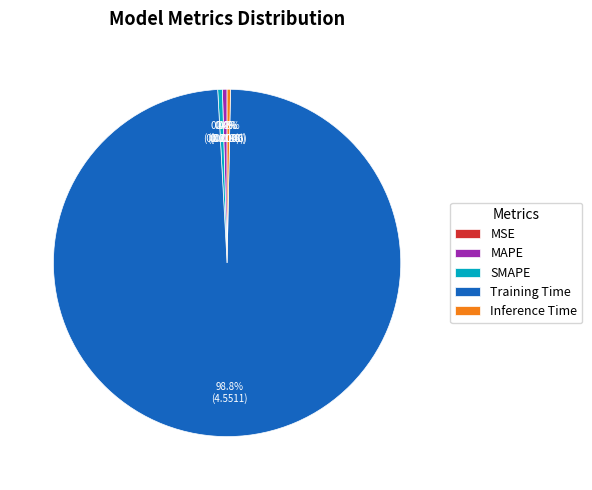

Which category accounts for the majority?

Training Time